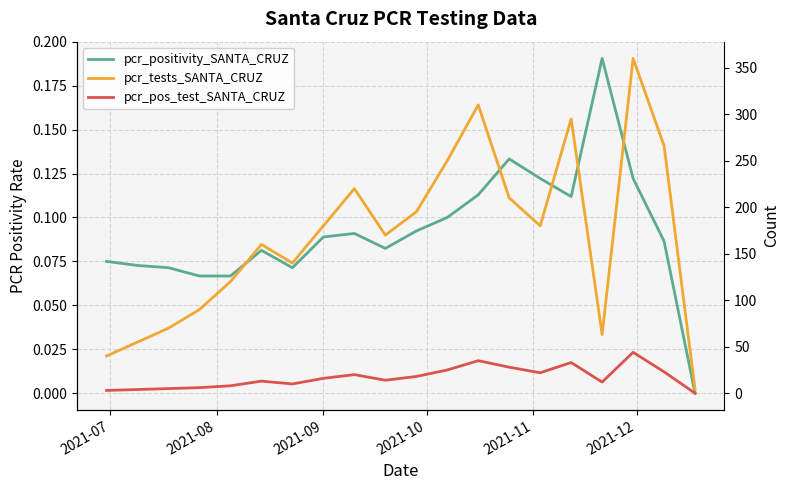

Which series has the largest total across all categories?

pcr_tests_SANTA_CRUZ